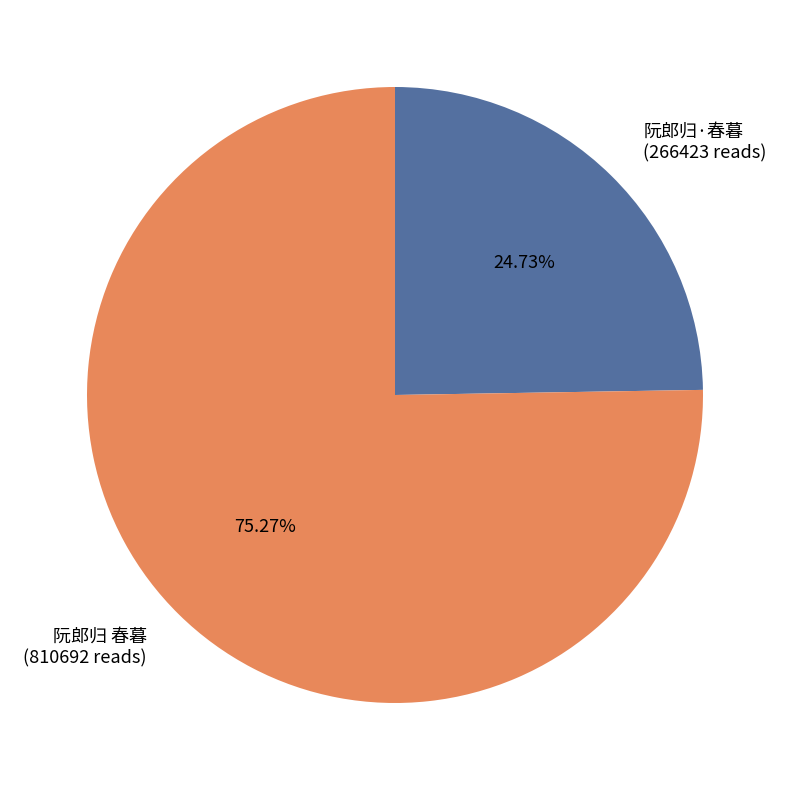

Combined, do 阮郎归·春暮 and 阮郎归 春暮 account for over 50%?

Yes